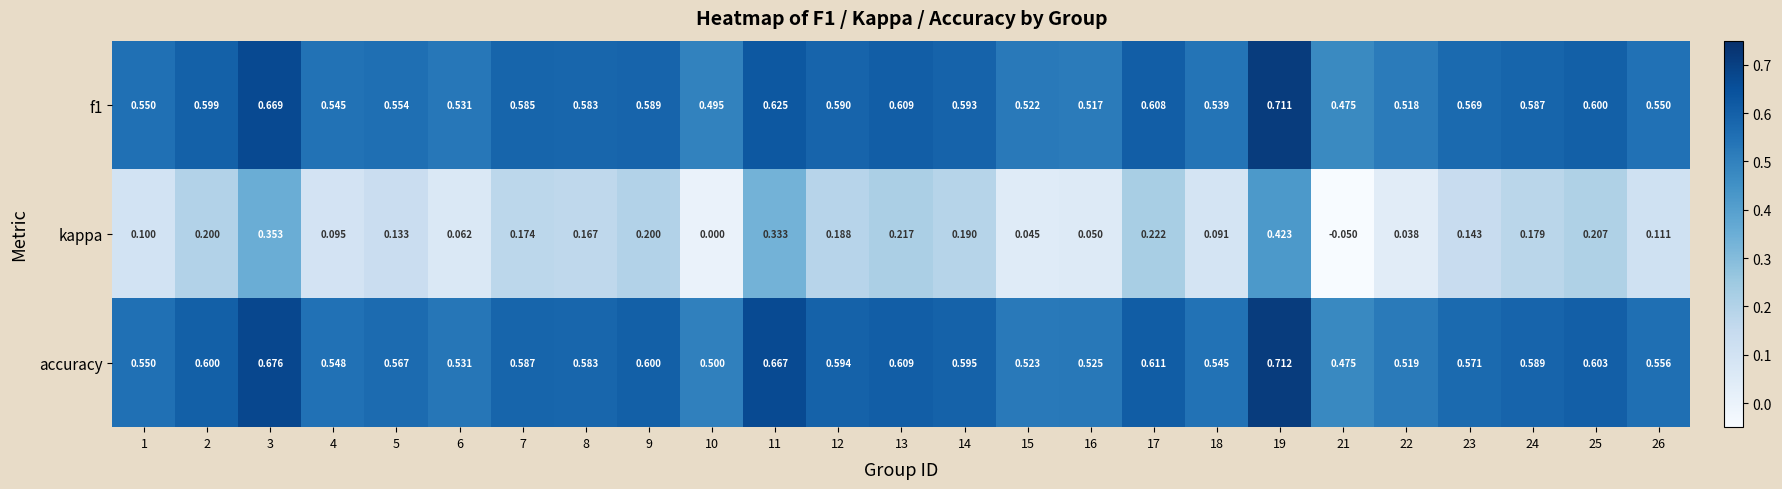

Is the value of f1 at 21 greater than the value of kappa at 4?

Yes